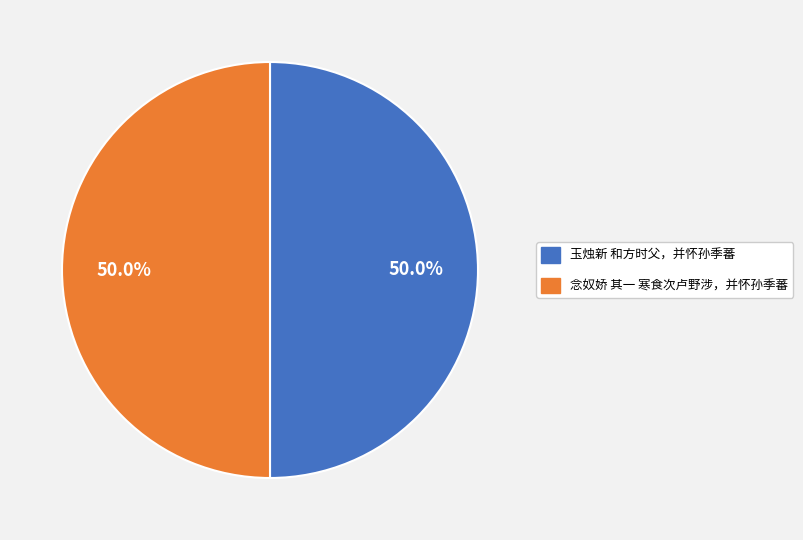

Do 念奴娇 其一 寒食次卢野涉，并怀孙季蕃 and 玉烛新 和方时父，并怀孙季蕃 together represent more than half of the pie?

Yes